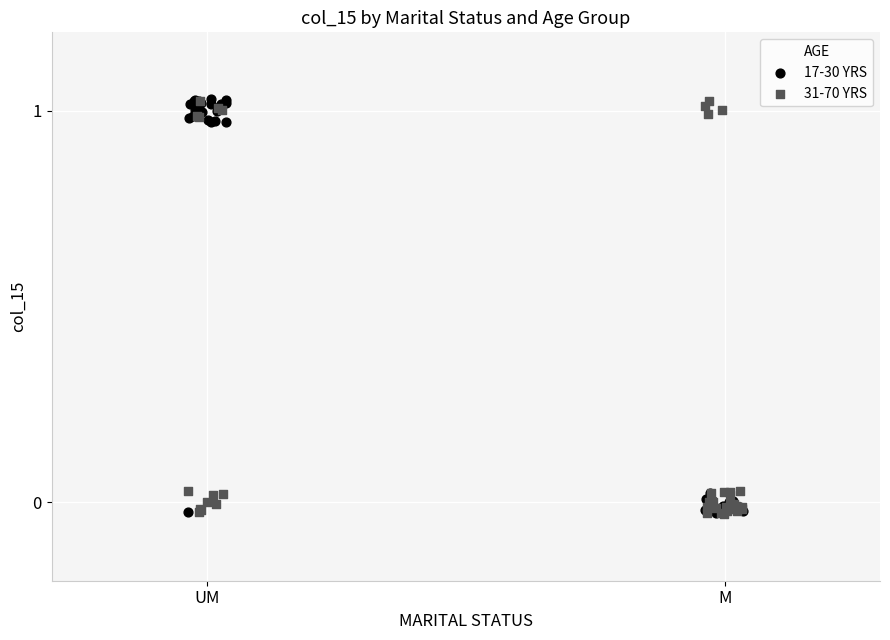

What are all the series names shown in the legend?

17-30 YRS, 31-70 YRS